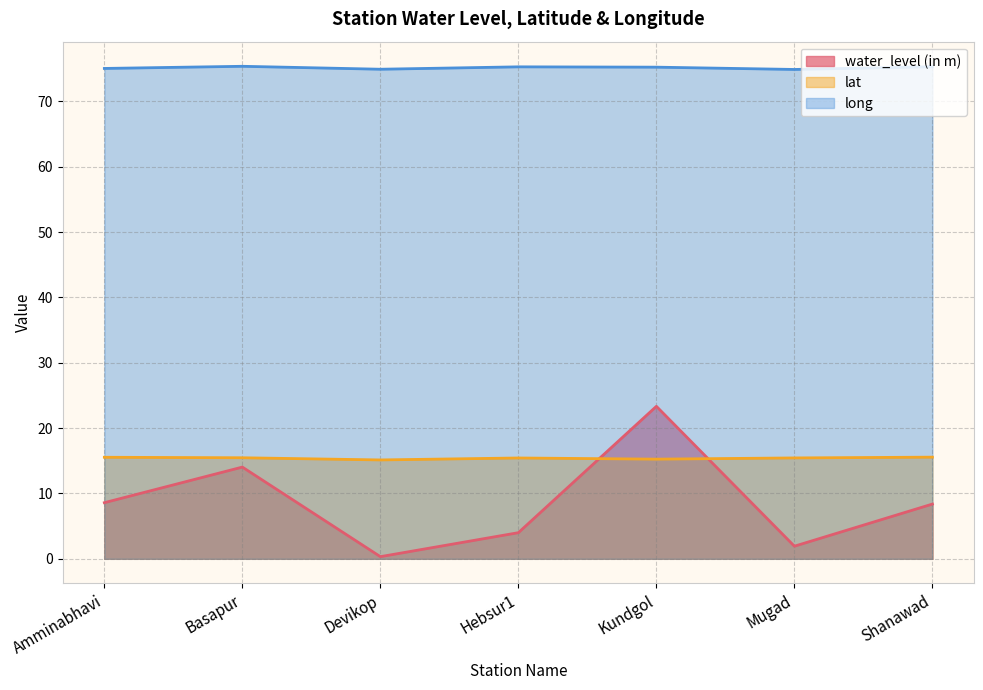

What is the difference between the maximum and minimum values in the water_level (in m) series?

23.0